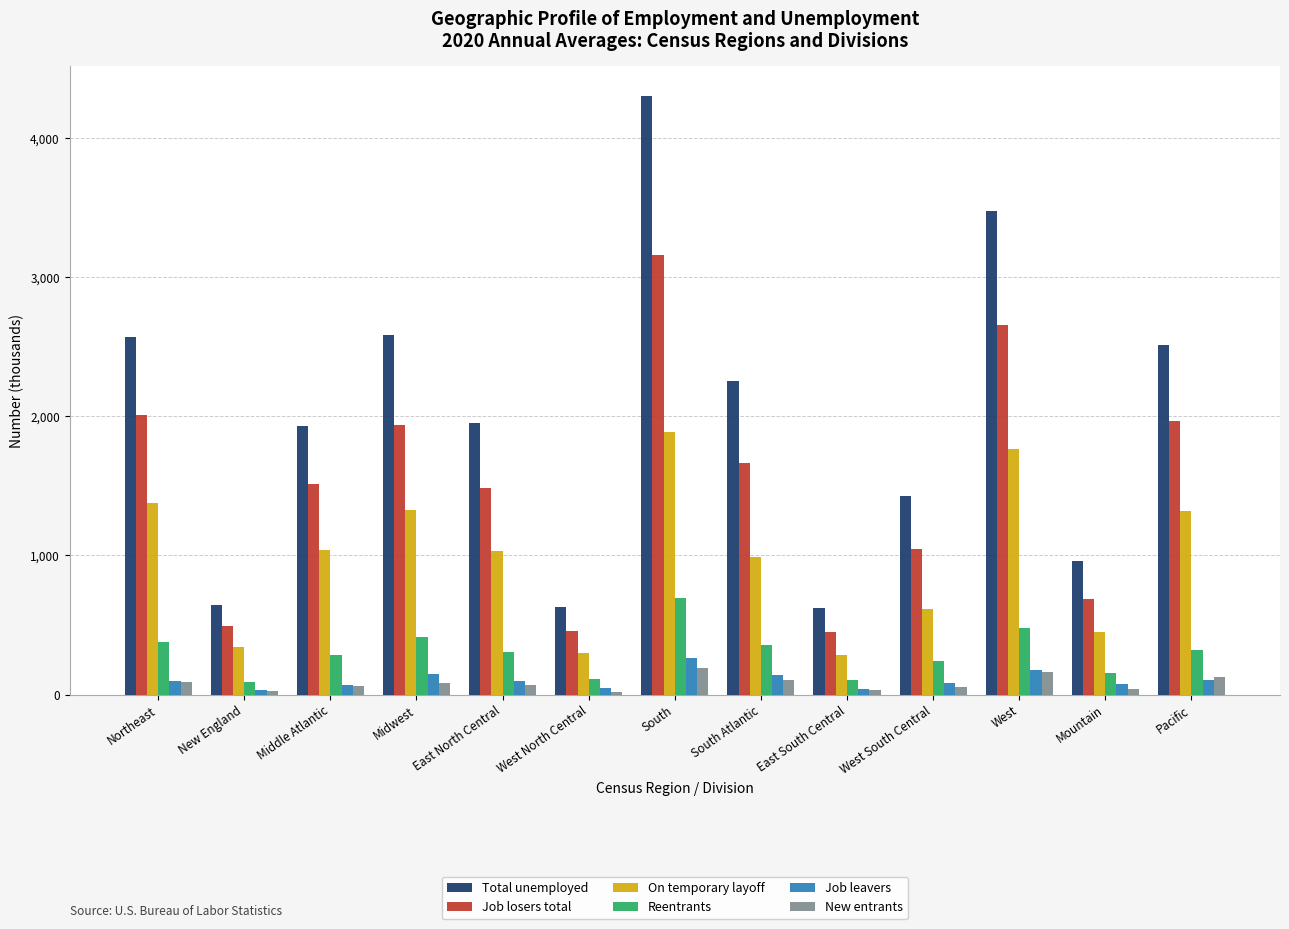

What is the greatest value displayed?

4303